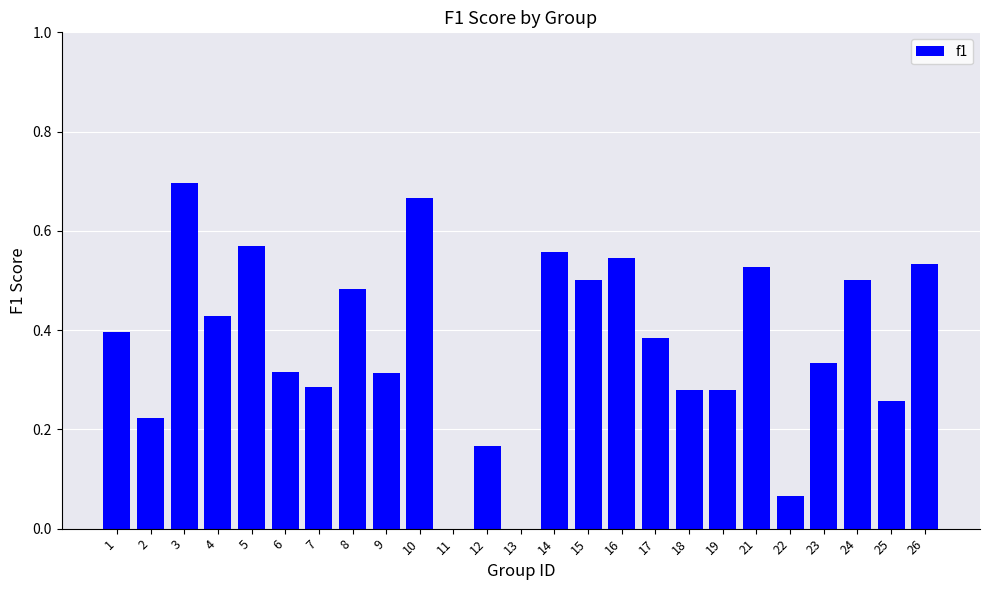

What is the sum of all values?

9.3